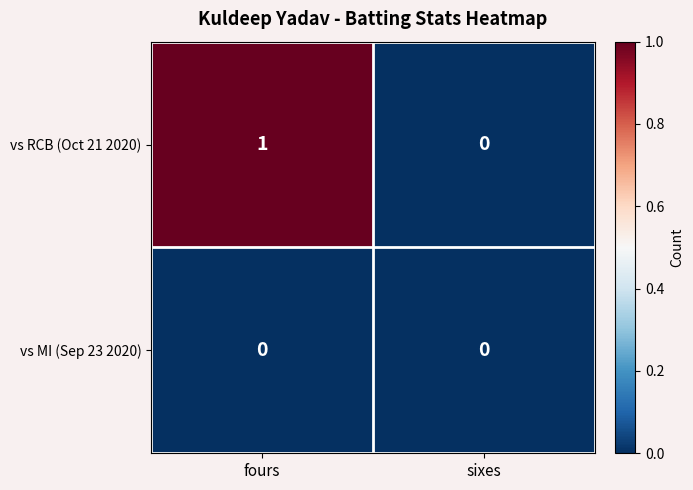

Between fours and sixes, which series saw the biggest shift?

vs RCB (Oct 21 2020)